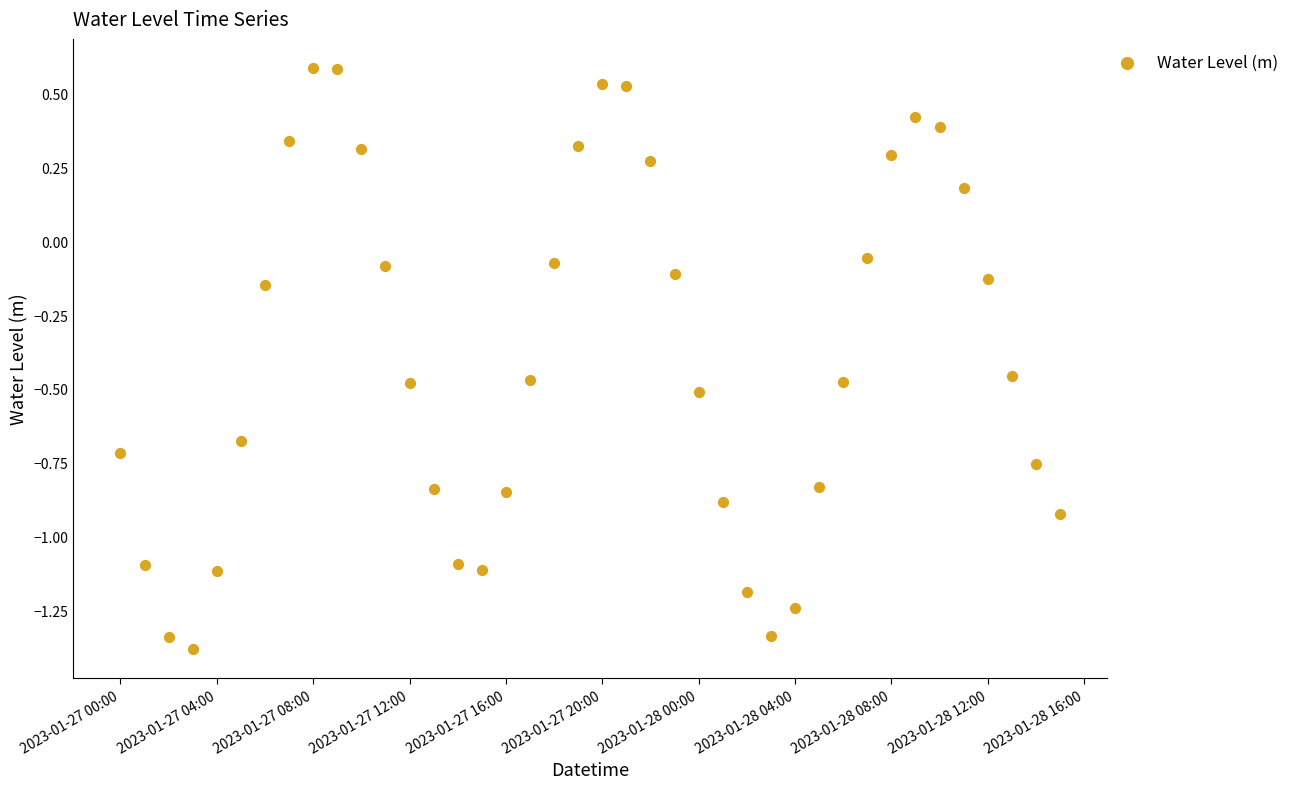

What is the range of X values (max minus min)?

1.6